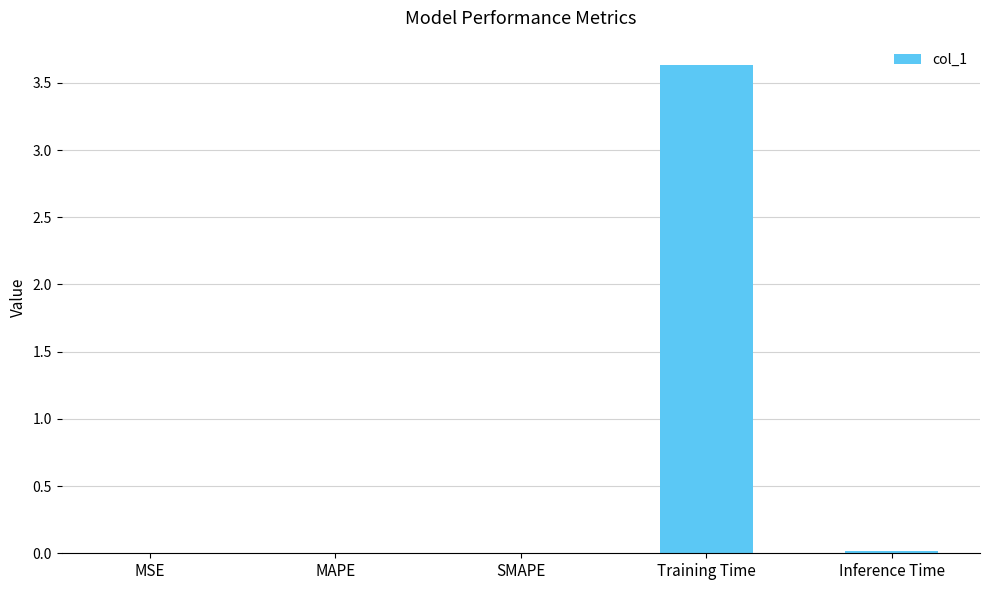

Which has a higher value, SMAPE or Training Time?

Training Time